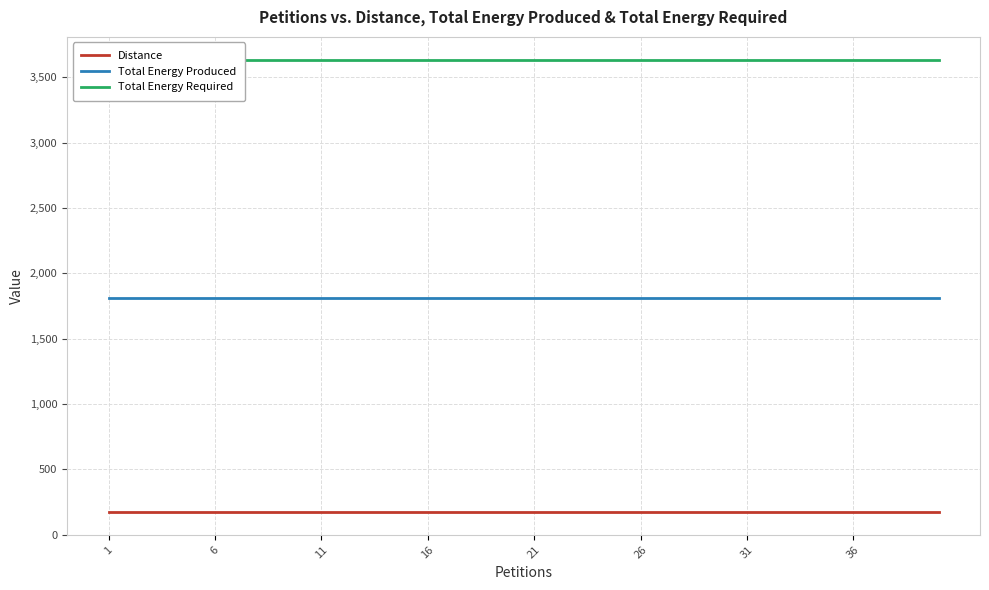

List the series in order of their overall mean, highest first.

Total Energy Required, Total Energy Produced, Distance